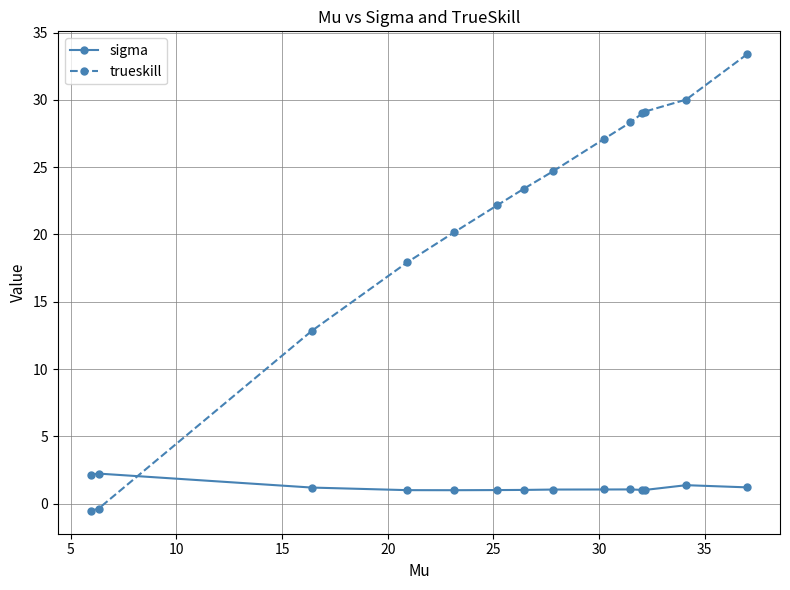

Which series has the largest range (max minus min)?

trueskill